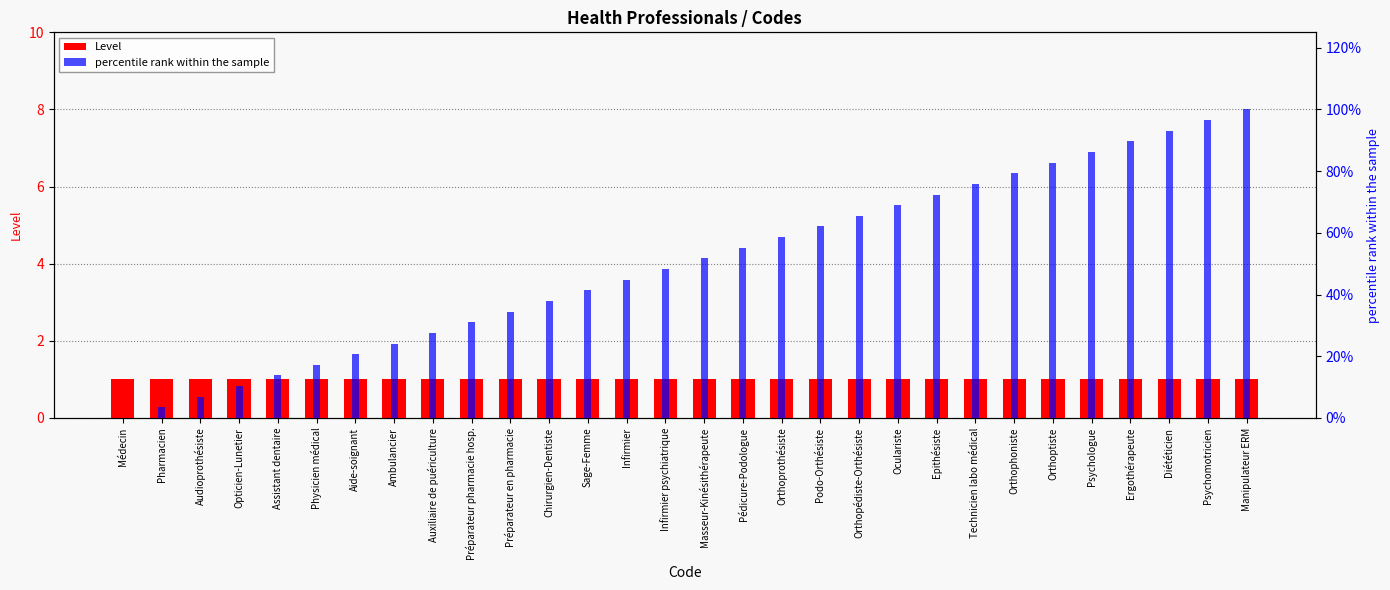

What is the highest value of the Level series?

1.0